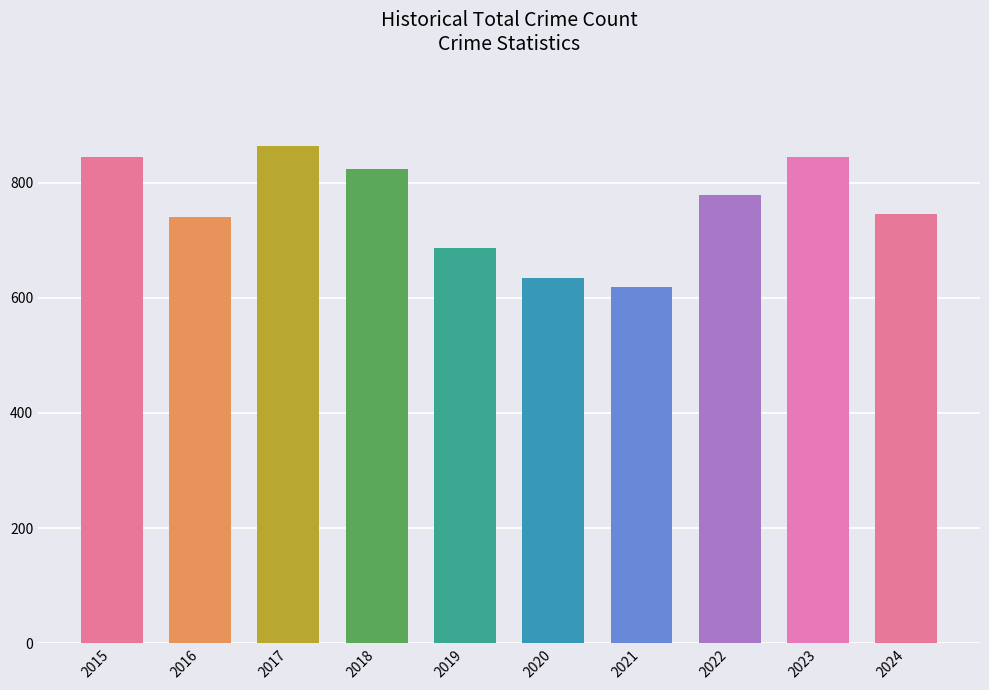

What is the difference between the maximum and minimum values?

246